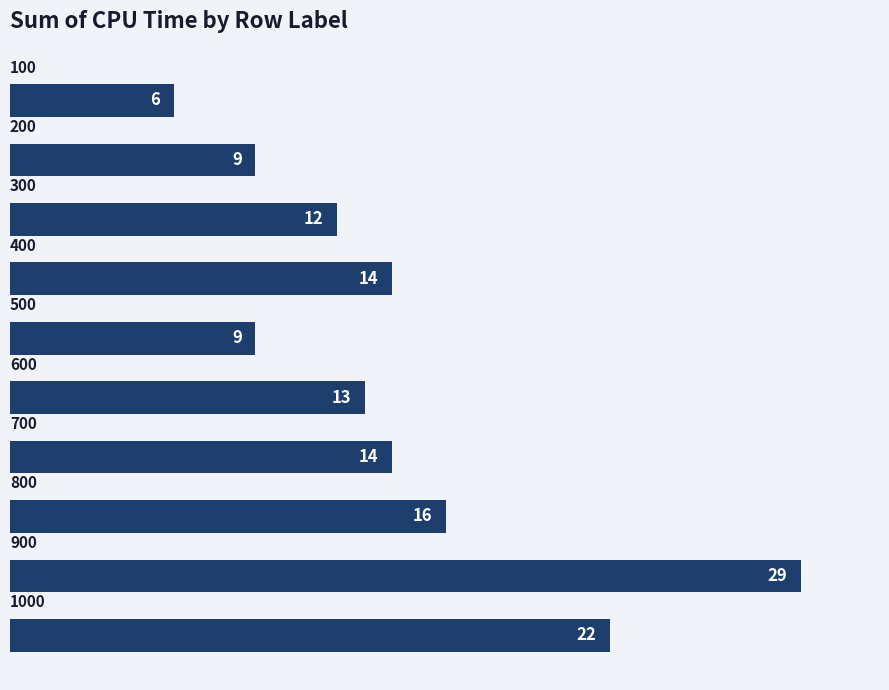

What is the greatest value displayed?

29